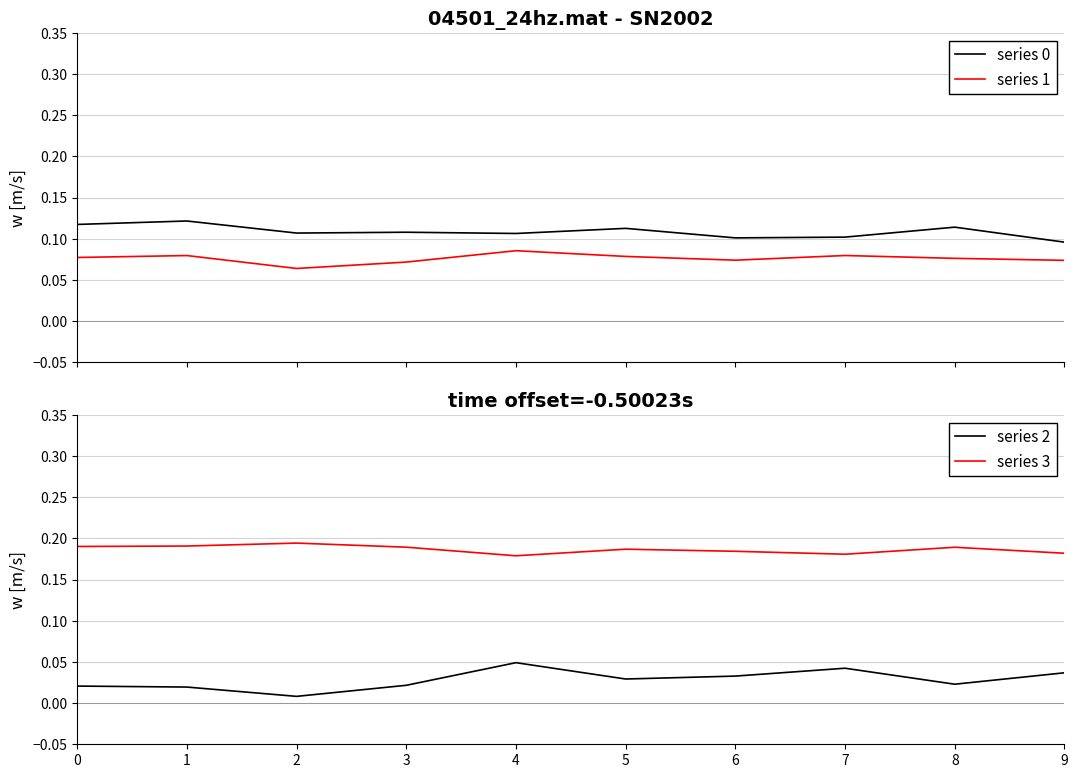

Reading left to right, transcribe all the data shown in this chart.

series 0: 0.1	0.1	0.1	0.1	0.1	0.1	0.1	0.1	0.1	0.1
series 1: 0.1	0.1	0.1	0.1	0.1	0.1	0.1	0.1	0.1	0.1
series 2: 0.0	0.0	0.0	0.0	0.0	0.0	0.0	0.0	0.0	0.0
series 3: 0.2	0.2	0.2	0.2	0.2	0.2	0.2	0.2	0.2	0.2